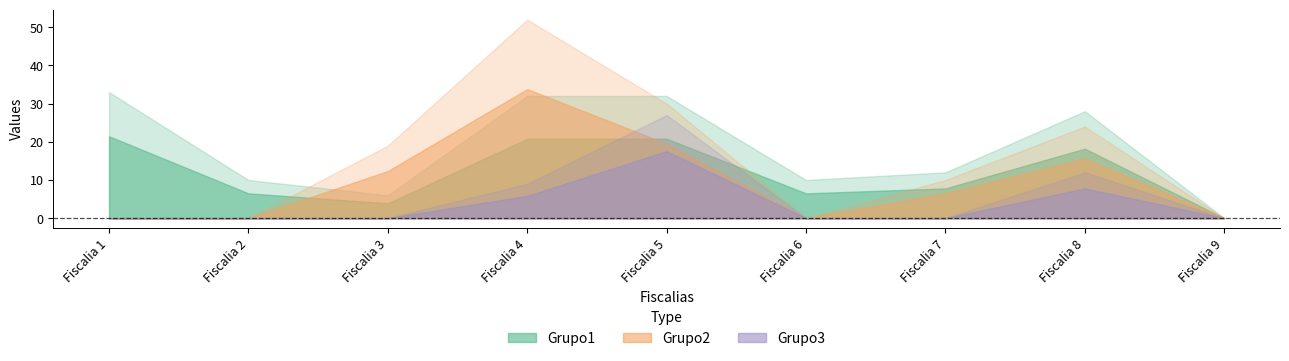

Reading left to right, what are all the values shown in this chart?

Grupo1: 33	10	6	32	32	10	12	28	0
Grupo2: 0	0	19	52	30	0	10	24	0
Grupo3: 0	0	0	9	27	0	0	12	0